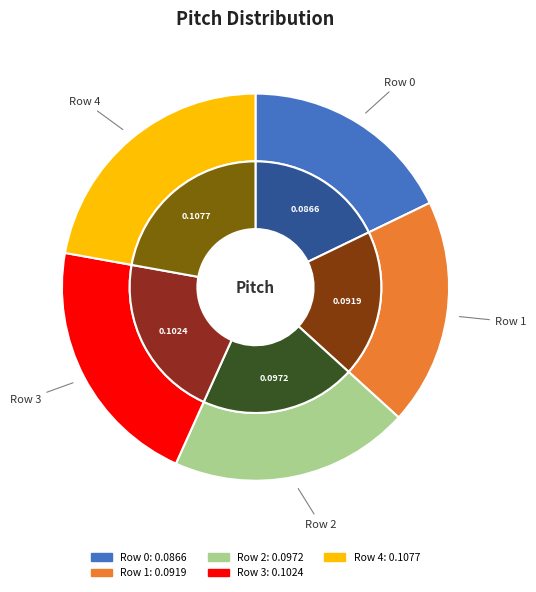

Which slice is the smallest?

Row 0